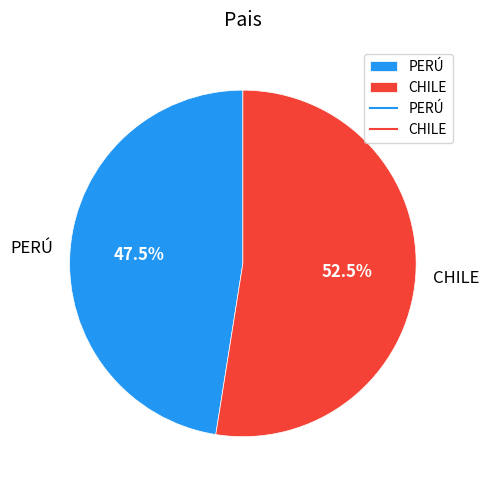

Which category has the smallest portion of the pie?

PERÚ